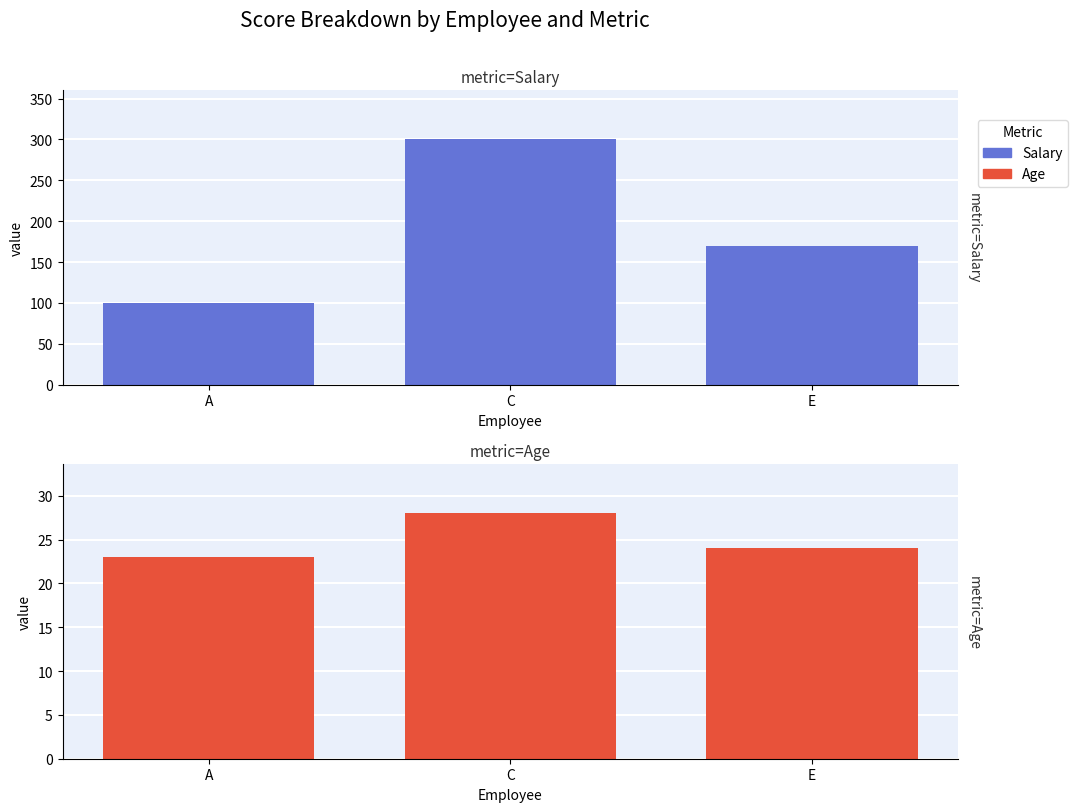

What is the difference between the highest and lowest values at E?

146